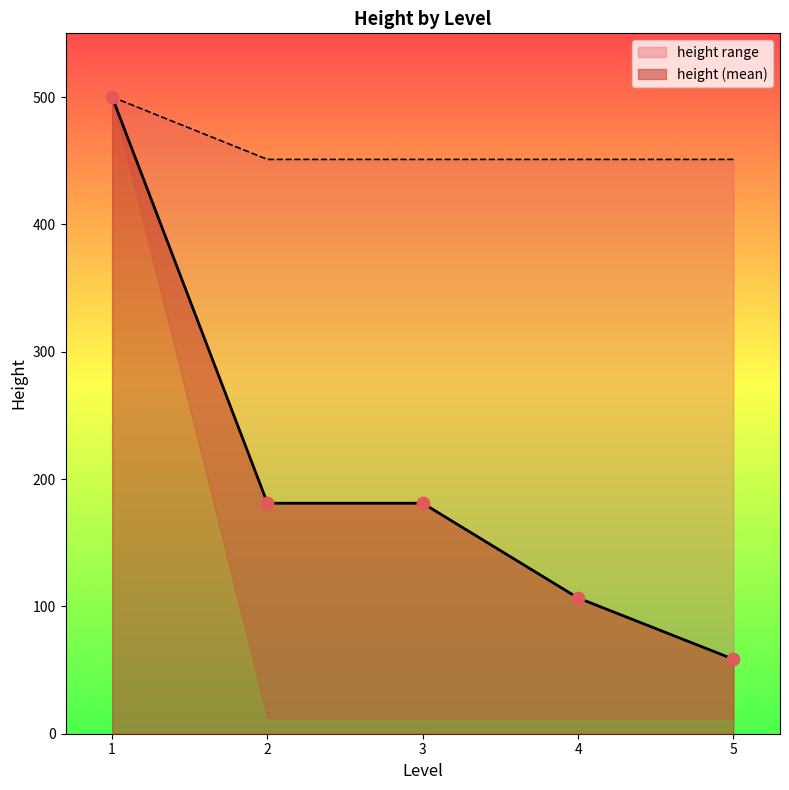

Which series has the widest spread of values?

height (mean)